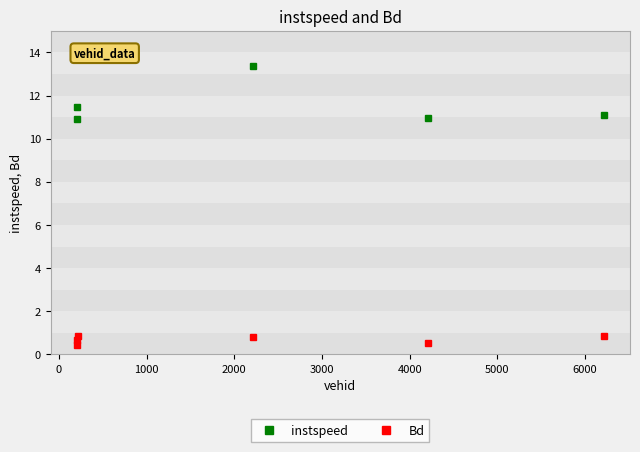

How many interior local peaks does the Bd series have?

1